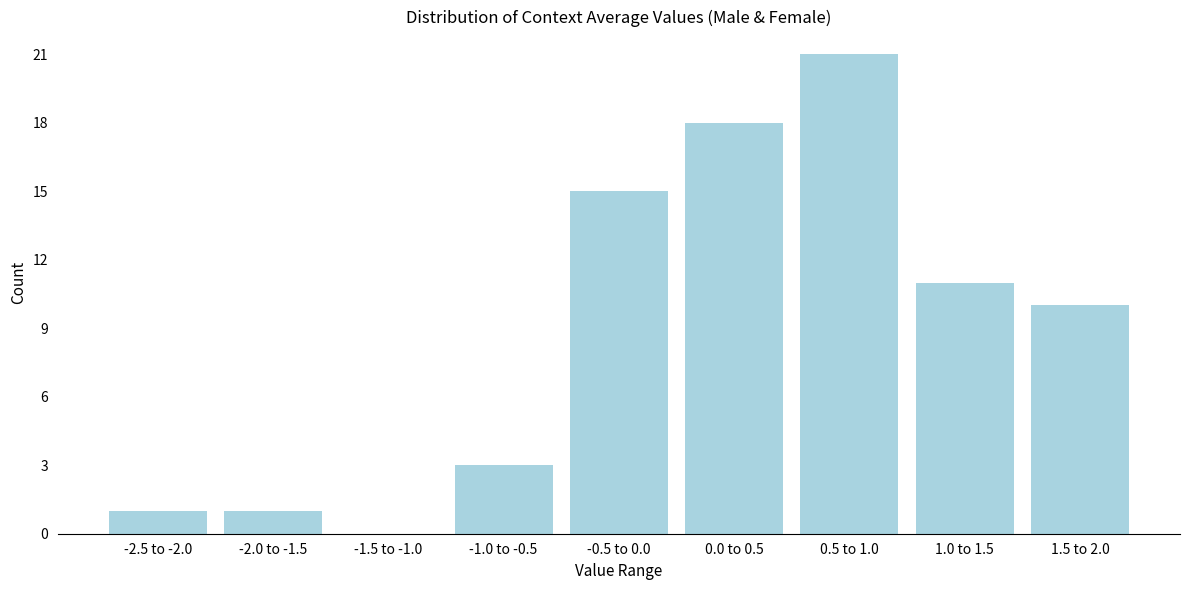

Reading left to right, list all the values displayed in this chart.

-2.5 to -2.0=1	-2.0 to -1.5=1	-1.5 to -1.0=0	-1.0 to -0.5=3	-0.5 to 0.0=15	0.0 to 0.5=18	0.5 to 1.0=21	1.0 to 1.5=11	1.5 to 2.0=10